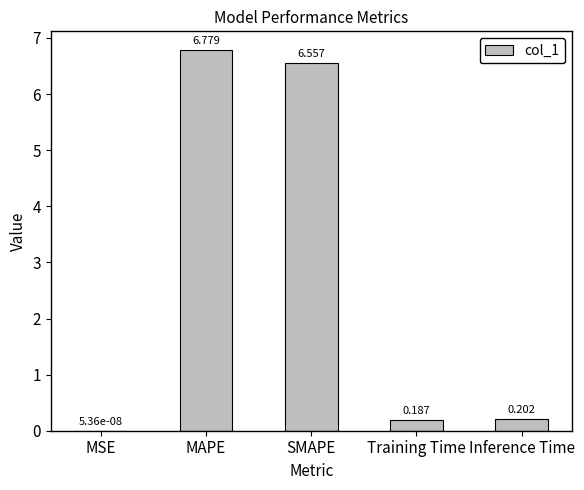

Which label corresponds to the largest value in the chart?

MAPE